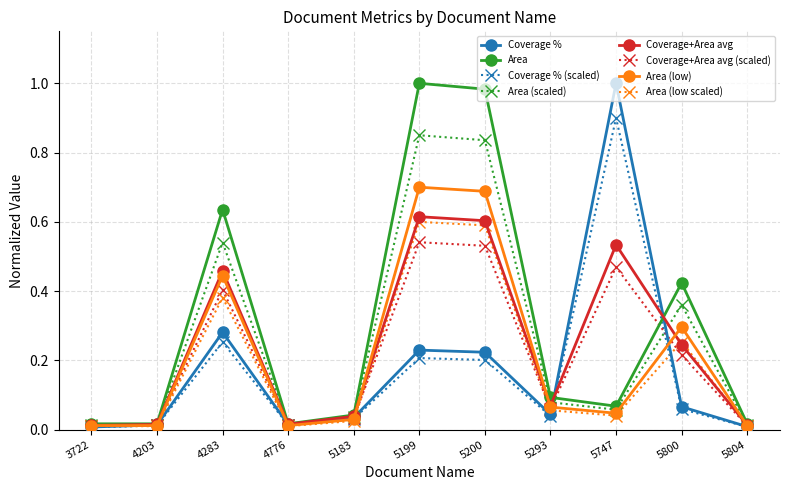

True or false: Area (low scaled) has a value of 0.0 at 5804.

True